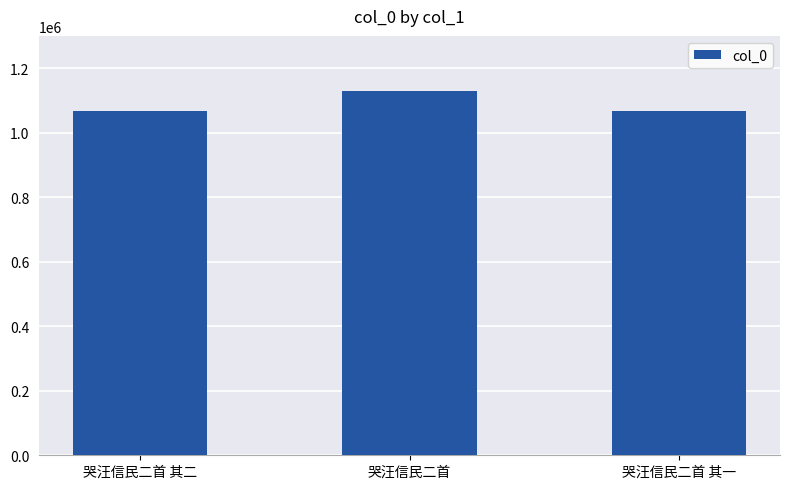

Which category has the highest value across all series?

哭汪信民二首